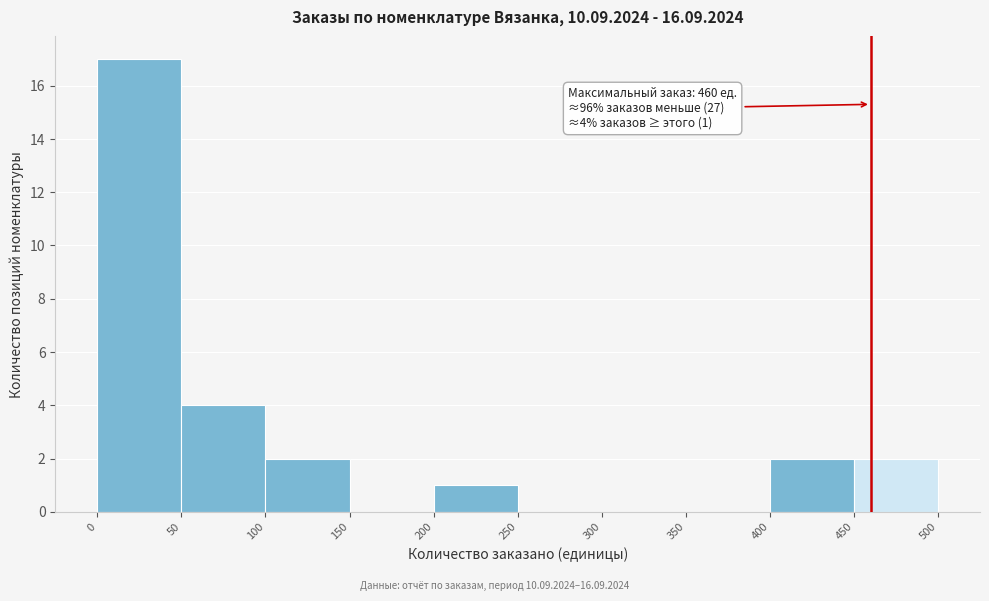

Which range on the x-axis has the tallest bar?

0 to 50